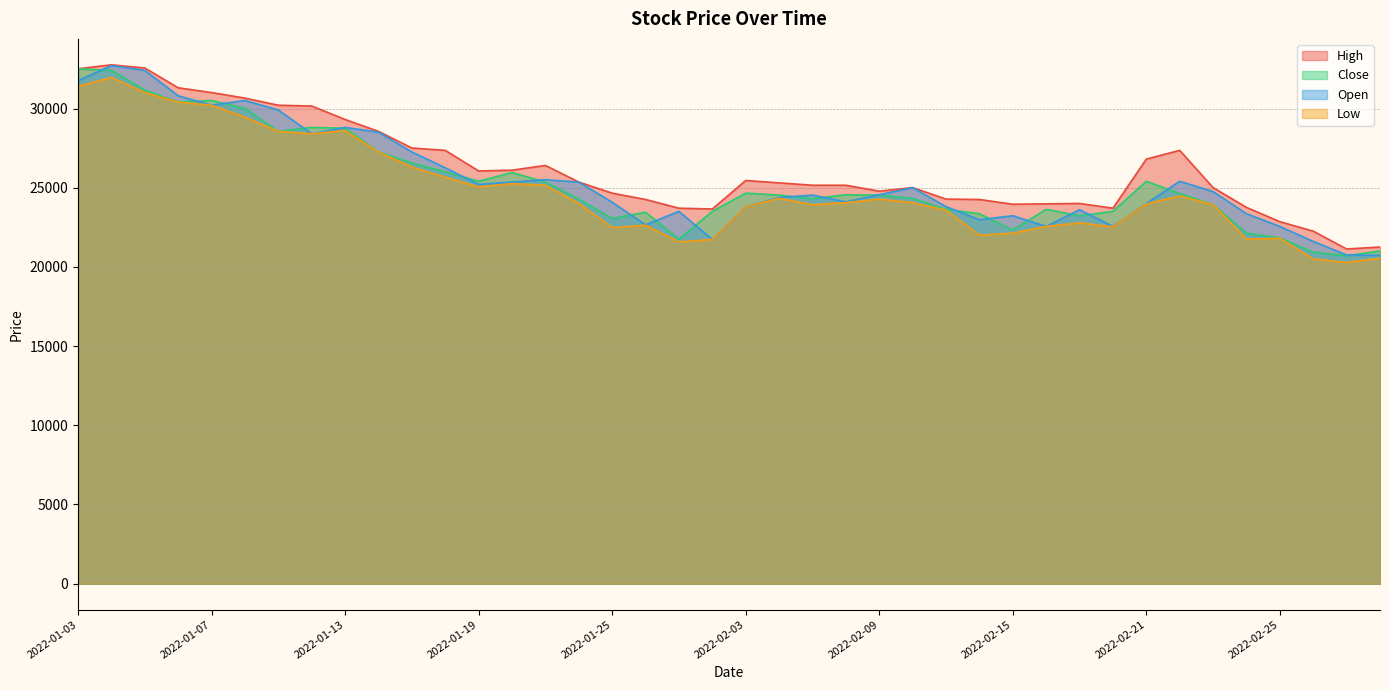

At which category is the sum across all series the highest?

2022-01-04